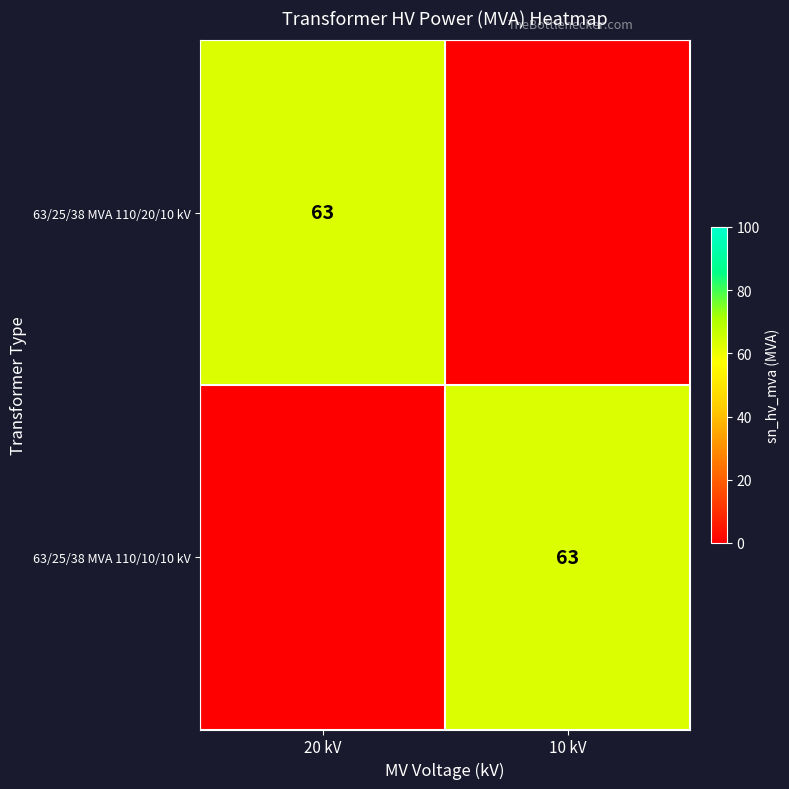

At how many categories does at least one series exceed 34?

2